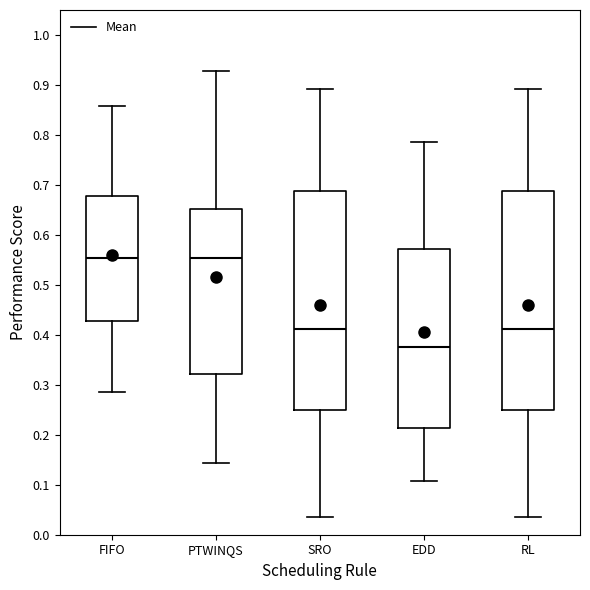

Reading left to right, transcribe this box plot: for each box, give where its median line is, the range the box spans, and where its two whiskers end, as read against the y-axis. The values are not printed on the chart, so give them approximately, as read against the axis.

FIFO: median 0.55, box 0.43 to 0.68, whiskers 0.29 to 0.86
PTWINQS: median 0.55, box 0.32 to 0.65, whiskers 0.14 to 0.93
SRO: median 0.41, box 0.25 to 0.69, whiskers 0.04 to 0.89
EDD: median 0.38, box 0.21 to 0.57, whiskers 0.11 to 0.79
RL: median 0.41, box 0.25 to 0.69, whiskers 0.04 to 0.89